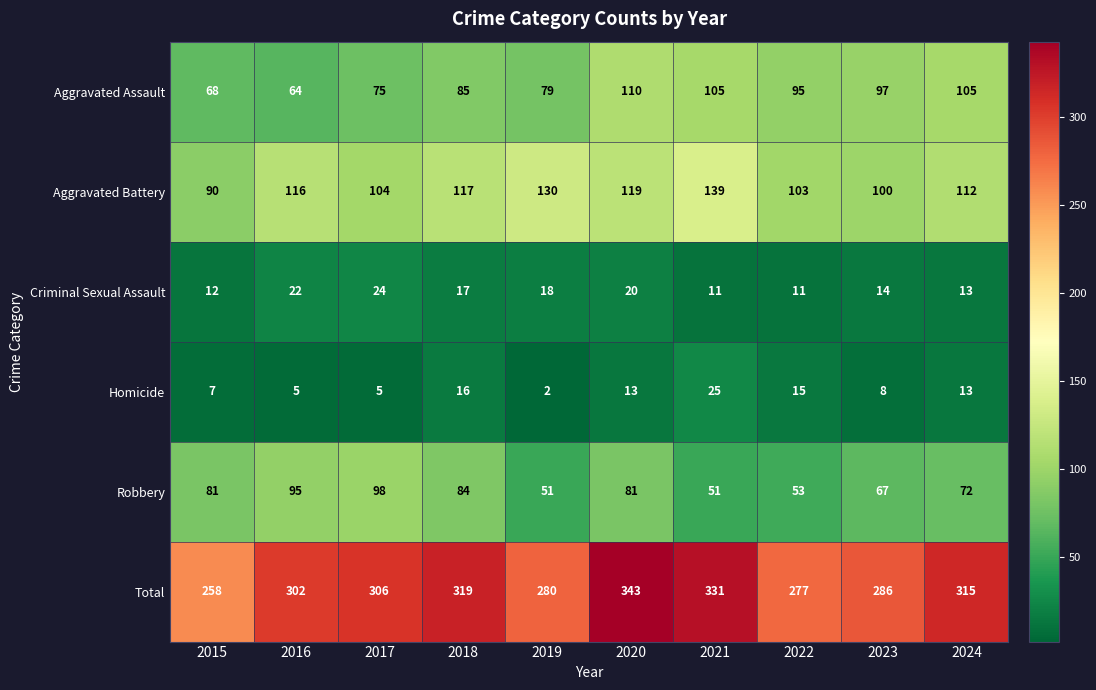

Which series has the largest total across all categories?

Total